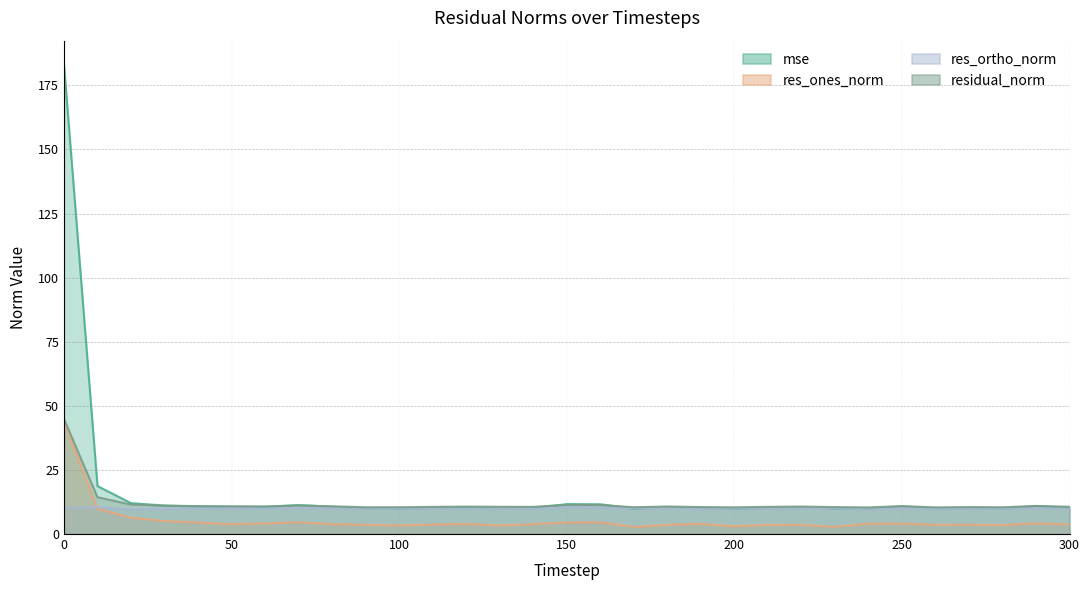

List the series in order of their peak value, highest first.

mse, residual_norm, res_ones_norm, res_ortho_norm